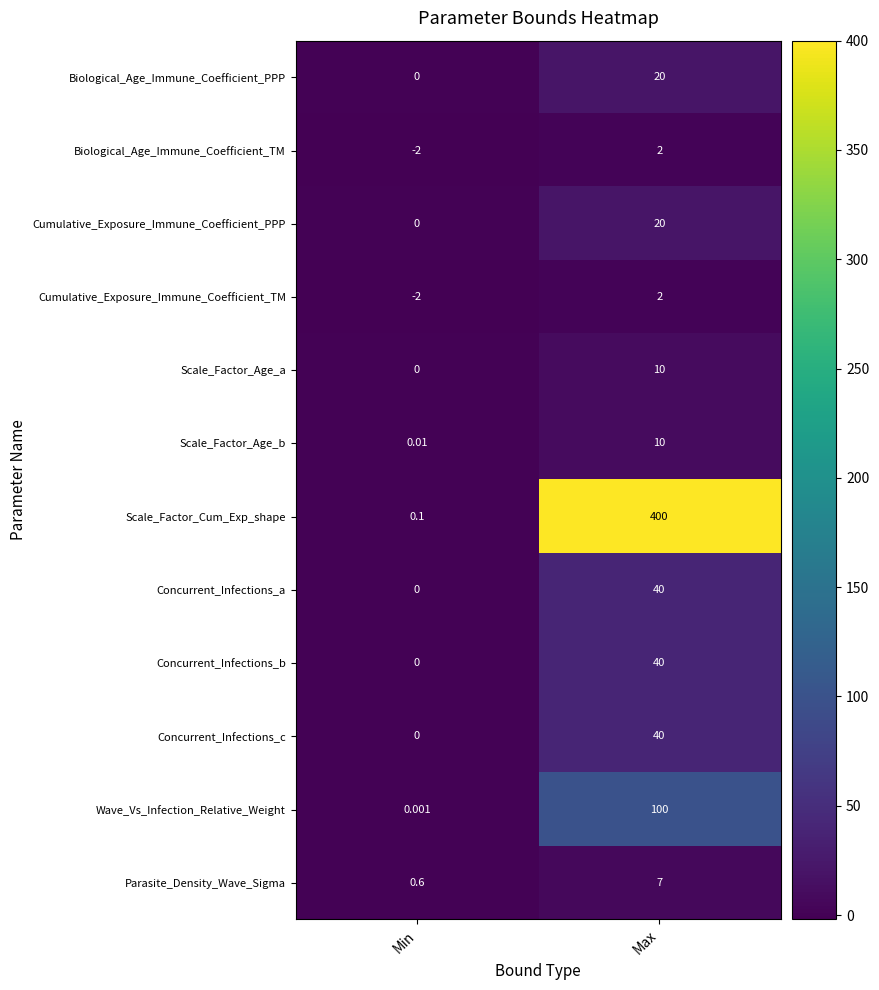

How many distinct data groups are displayed?

12